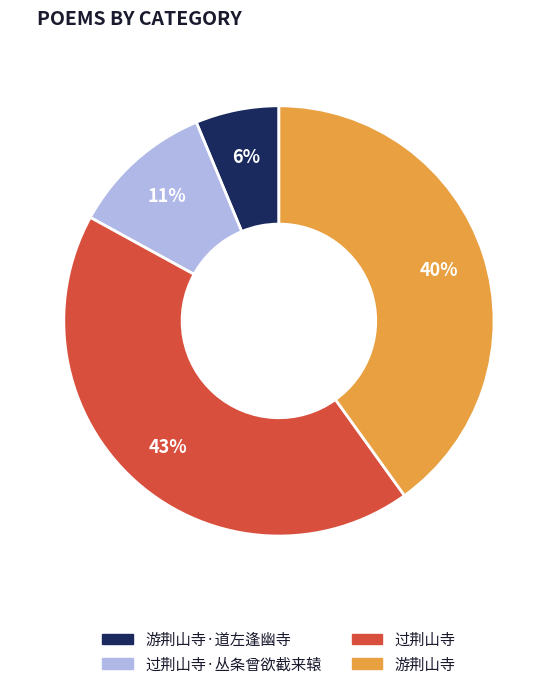

Which slice is the smallest?

游荆山寺·道左逢幽寺